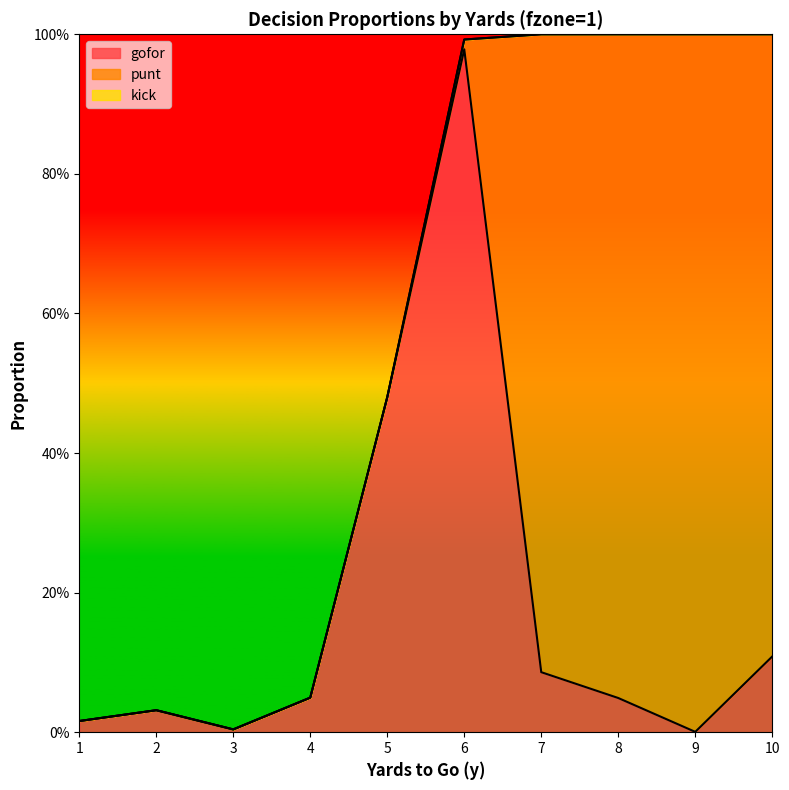

Reading left to right, transcribe all the data shown in this chart.

gofor: 1=0.0	2=0.0	3=0.0	4=0.0	5=0.5	6=1.0	7=0.1	8=0.0	9=0.0	10=0.1
punt: 1=0.0	2=0.0	3=0.0	4=0.0	5=0.0	6=0.0	7=0.9	8=1.0	9=1.0	10=0.9
kick: 1=0.0	2=0.0	3=0.0	4=0.0	5=0.0	6=0.0	7=0.0	8=0.0	9=0.0	10=0.0